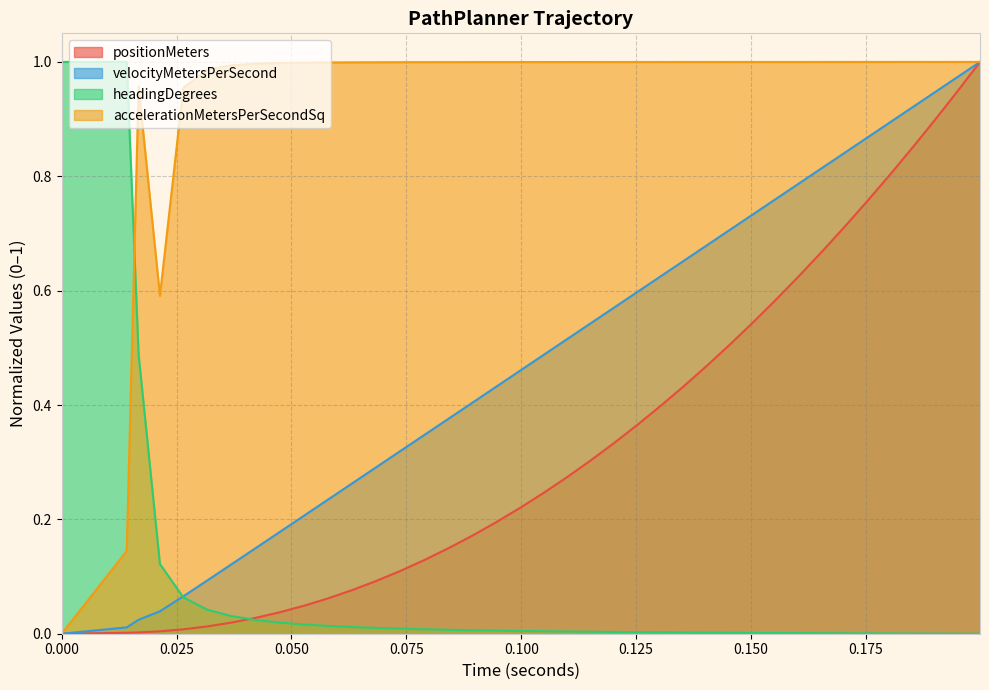

What is the total value across all series at 0.06849890024041724?

1.4